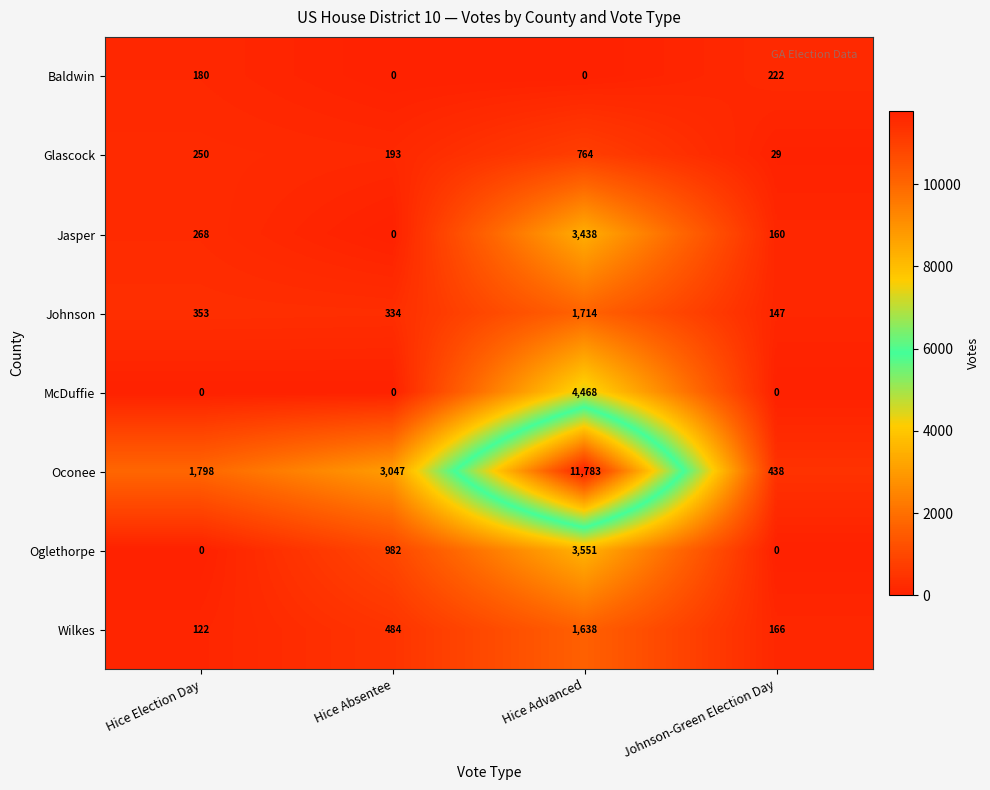

At which category is the sum across all series the highest?

Hice Advanced